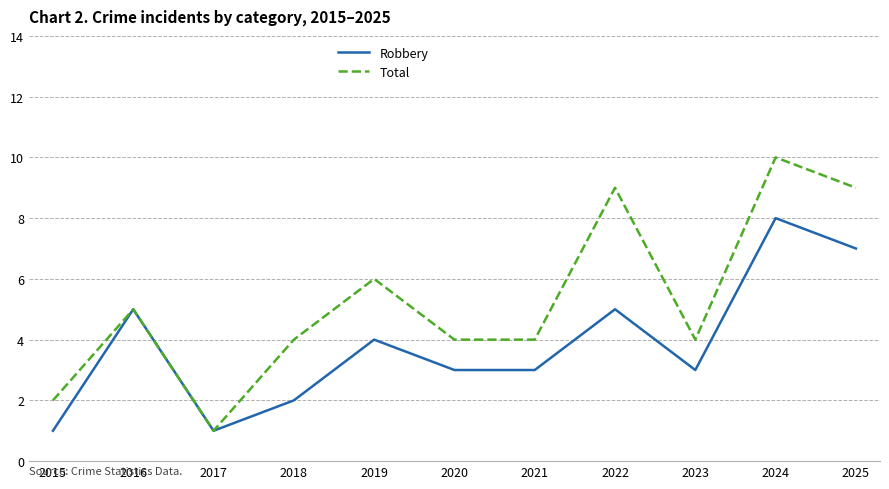

True or false: Total has a value of 3 at 2015.

False